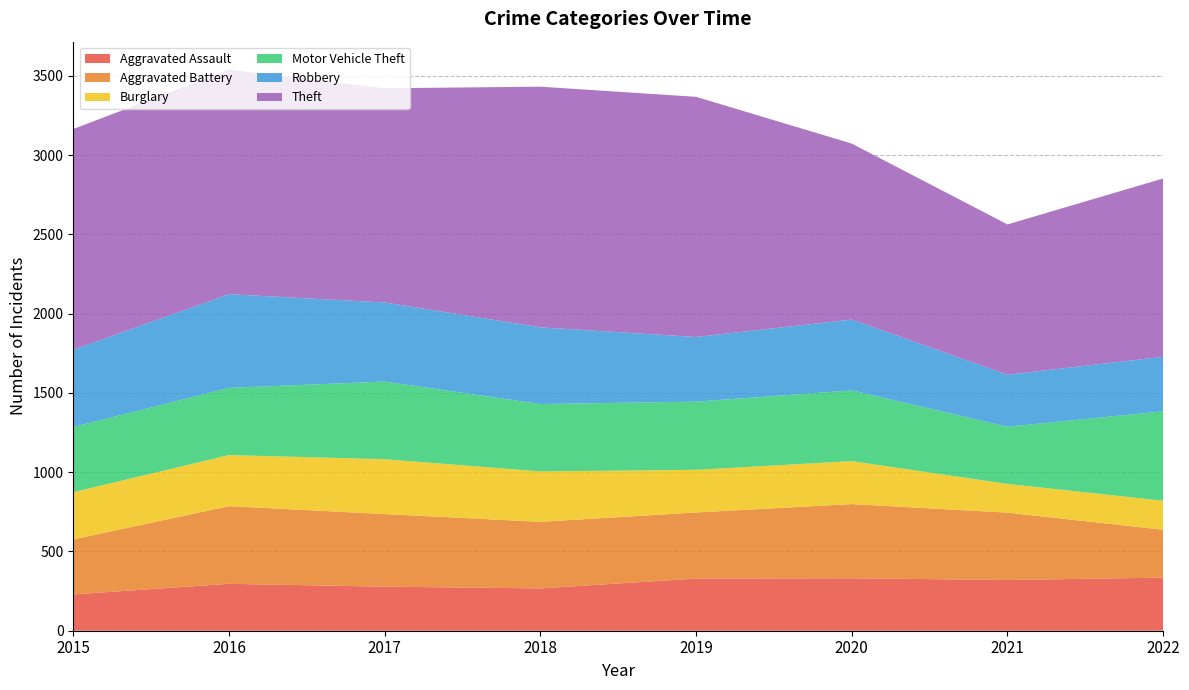

Reading left to right, extract all data points from this chart.

Aggravated Assault: 2015=229	2016=296	2017=278	2018=267	2019=329	2020=331	2021=320	2022=335
Aggravated Battery: 2015=347	2016=490	2017=458	2018=420	2019=417	2020=468	2021=425	2022=302
Burglary: 2015=298	2016=322	2017=346	2018=318	2019=269	2020=271	2021=181	2022=183
Motor Vehicle Theft: 2015=411	2016=424	2017=490	2018=425	2019=430	2020=446	2021=361	2022=564
Robbery: 2015=487	2016=591	2017=499	2018=484	2019=408	2020=447	2021=328	2022=344
Theft: 2015=1393	2016=1416	2017=1351	2018=1518	2019=1515	2020=1110	2021=948	2022=1125